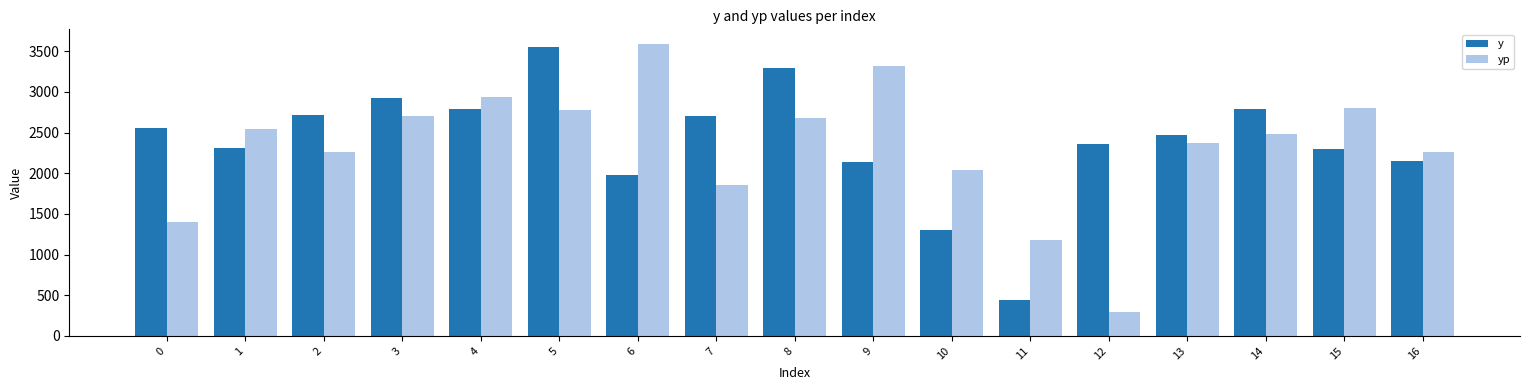

What is the sum of the y values at 7 and 5?

6255.0